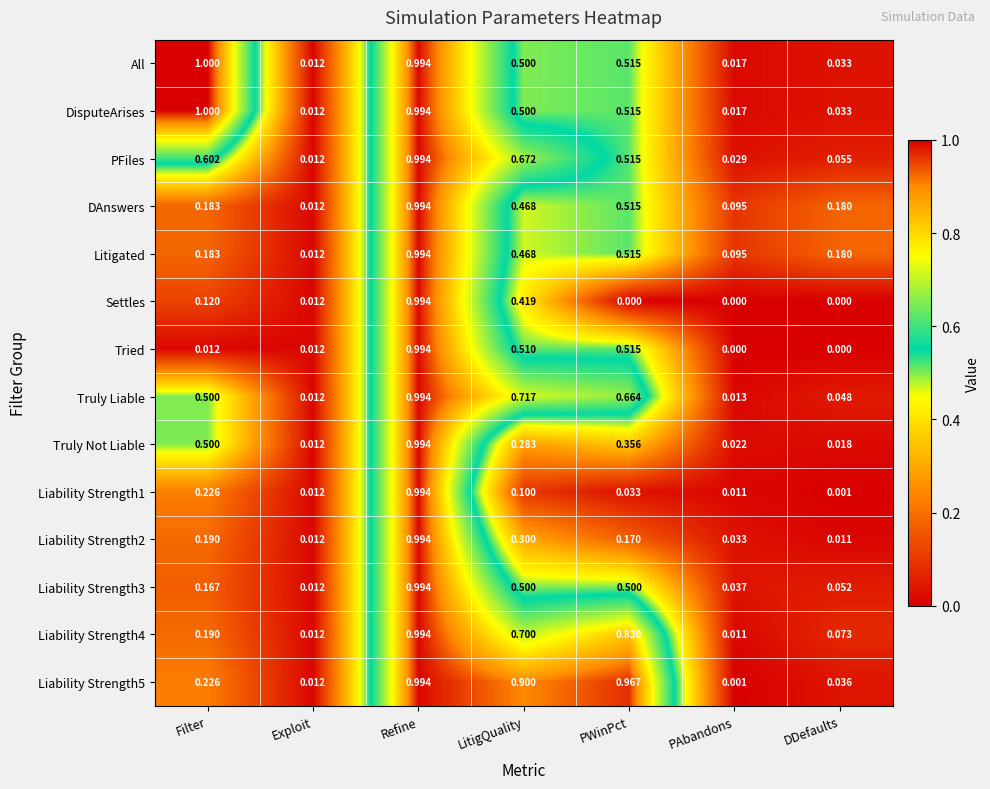

Where is Liability Strength3 nearest to the value 0?

Exploit